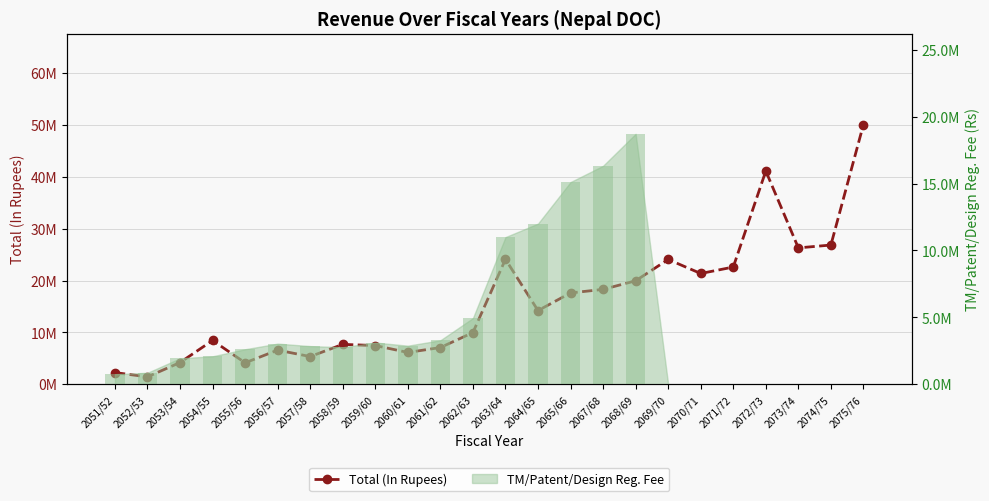

Reading right to left, what are all the values shown in this chart?

2075/76=50055626.8	2074/75=26838600.0	2073/74=26287875.0	2072/73=41100913.4	2071/72=22597179.9	2070/71=21354654.0	2069/70=24058600.0	2068/69=19947660.0	2067/68=18292907.0	2065/66=17608853.7	2064/65=14210501.1	2063/64=24092000.0	2062/63=9971138.0	2061/62=7088571.0	2060/61=6141707.0	2059/60=7470517.0	2058/59=7697671.0	2057/58=5350537.0	2056/57=6591854.0	2055/56=4148110.0	2054/55=8453288.0	2053/54=4200971.0	2052/53=1441348.0	2051/52=2260812.0